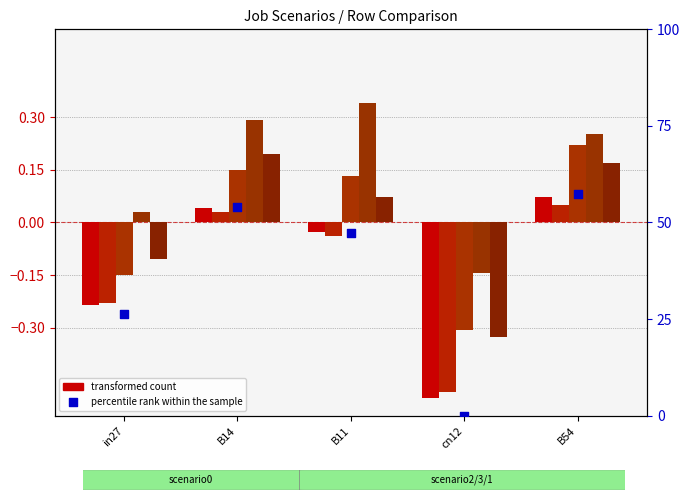

Is the value of job584_scenario1_1214 at B11 greater than the value of job578_scenario0_1204 at in27?

Yes